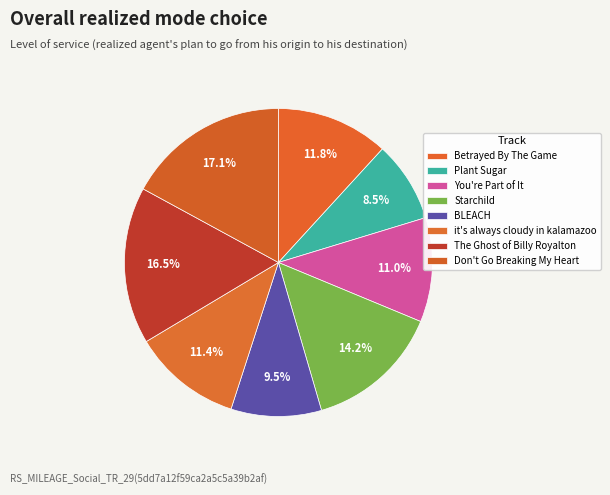

What percentage is the Betrayed By The Game slice, to the nearest percent?

12%